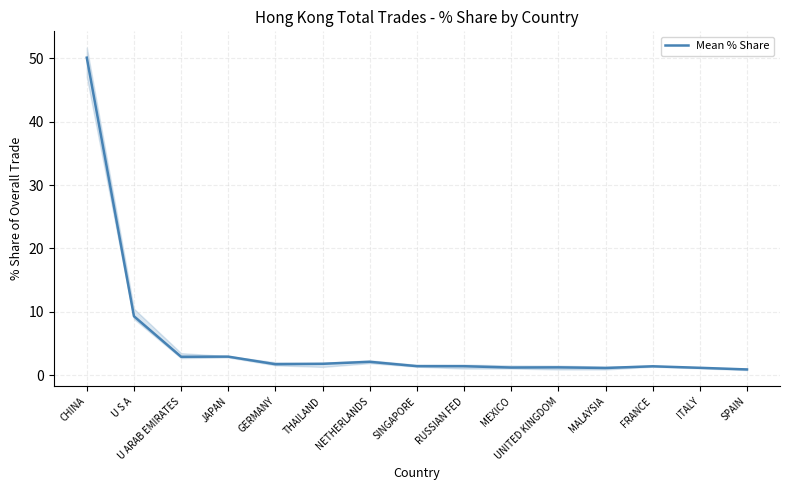

Does the chart display data point markers on the line(s)?

No